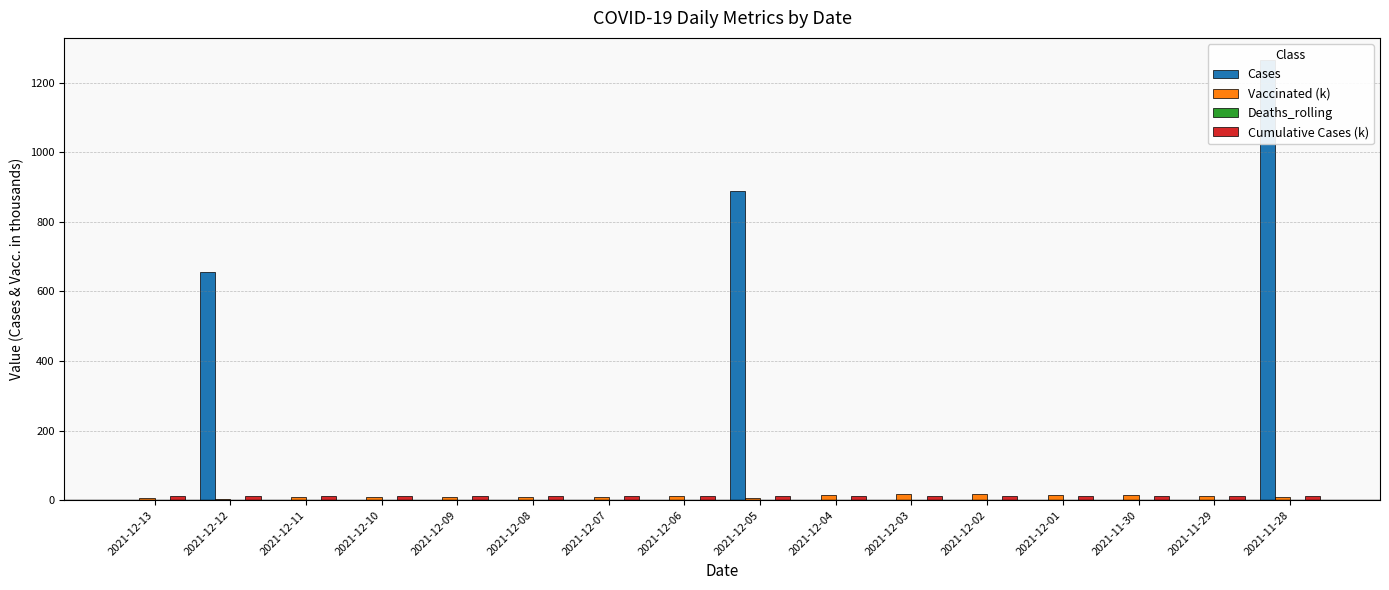

Does the chart contain any negative values?

No